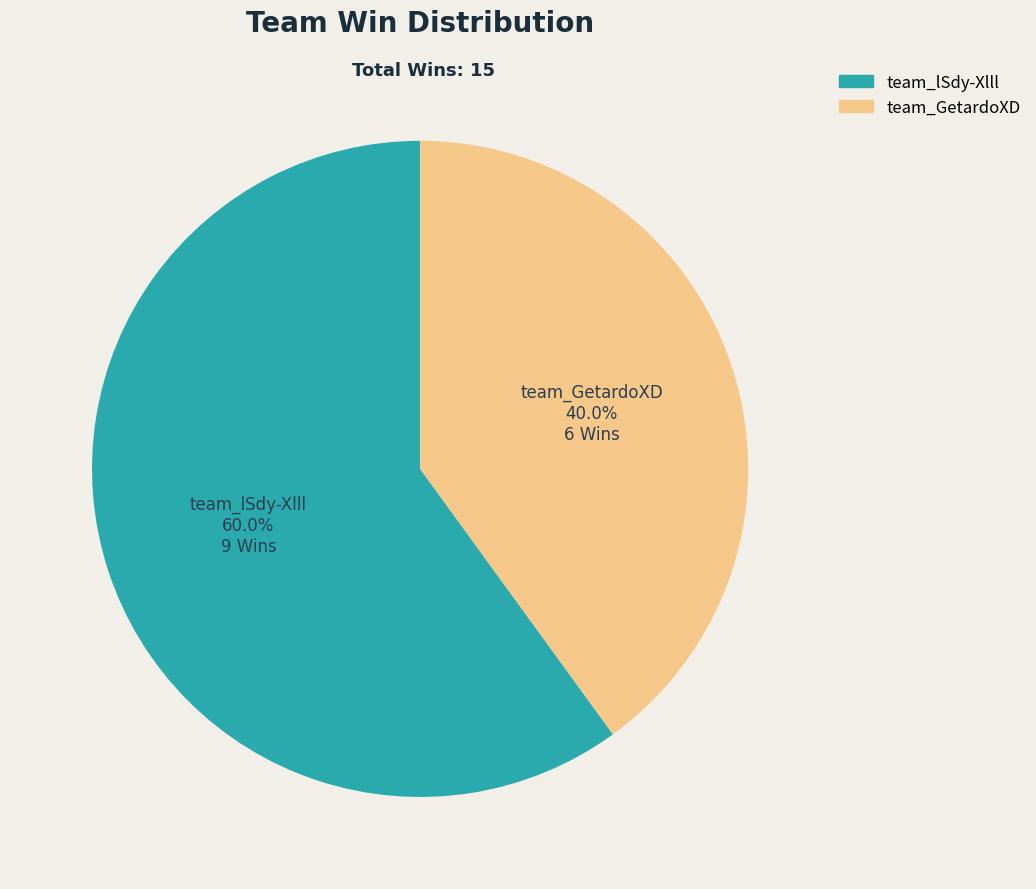

How many segments does this pie chart have?

2